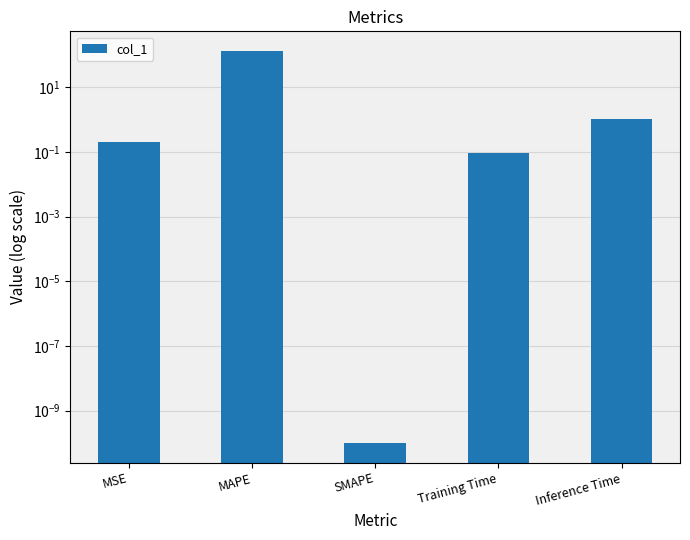

What is the value of the 2nd bar from the left?

132.5